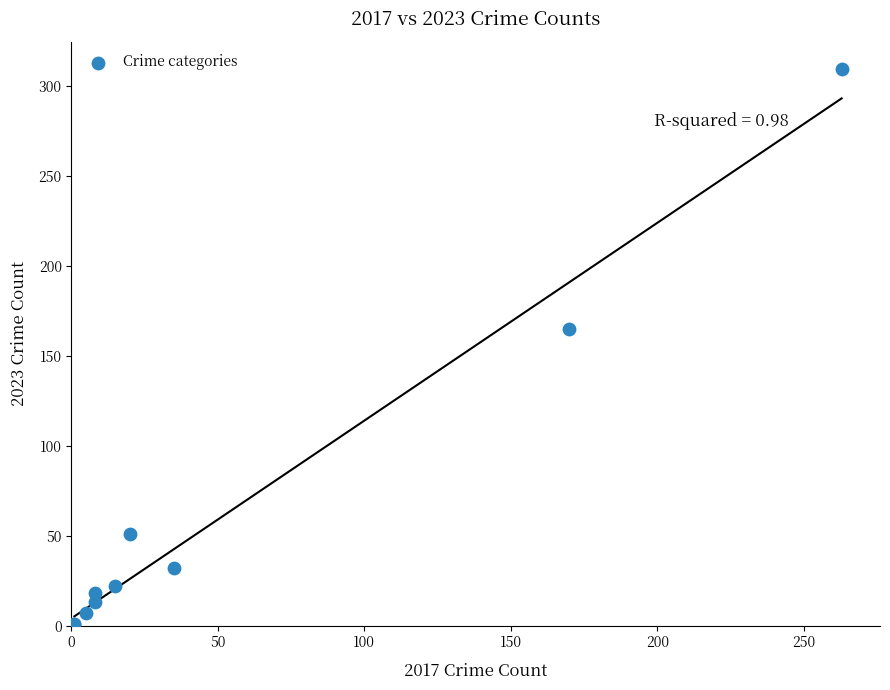

What Y value in the scatter plot is closest to 155?

165